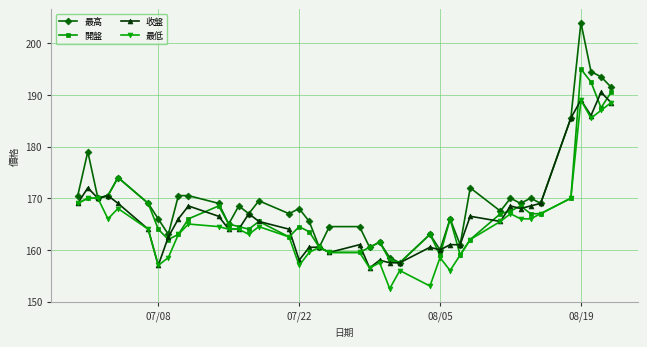

What is the smallest value displayed?

152.5